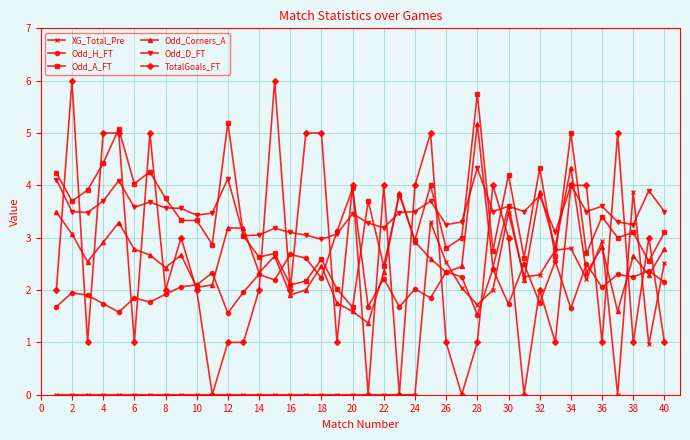

What is the maximum value shown in the chart?

6.0